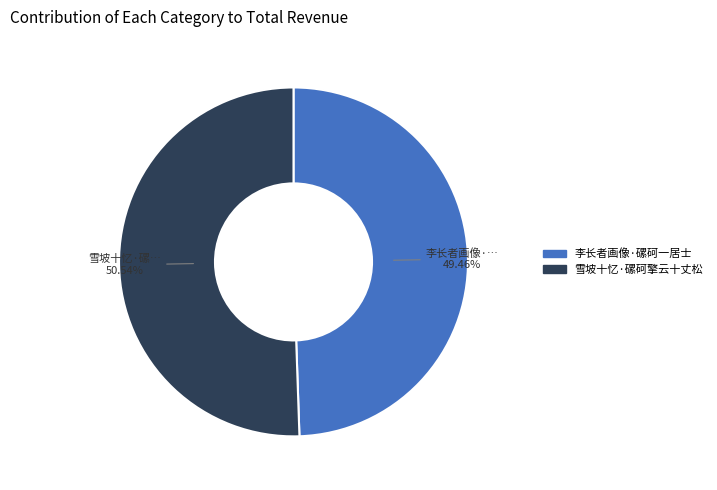

True or false: 雪坡十忆·磥砢擎云十丈松 accounts for 62% of the total.

False